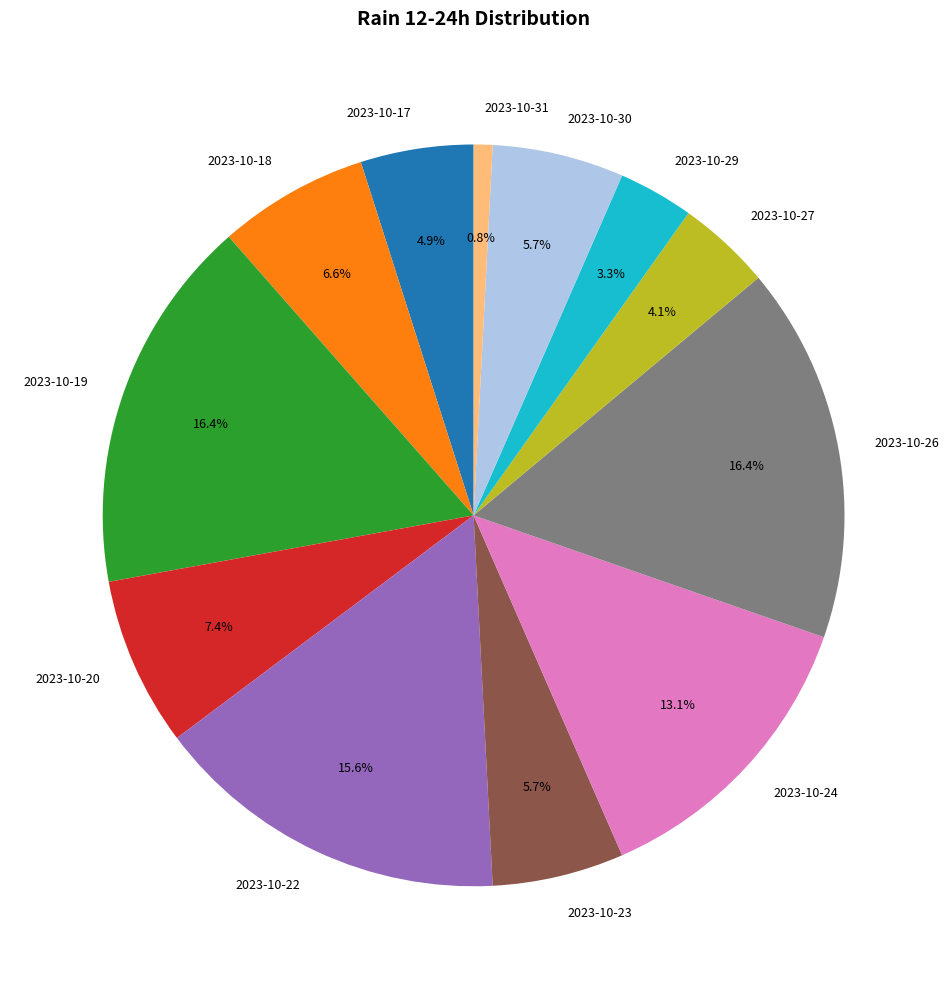

Does 2023-10-18 represent more than half of the total?

No